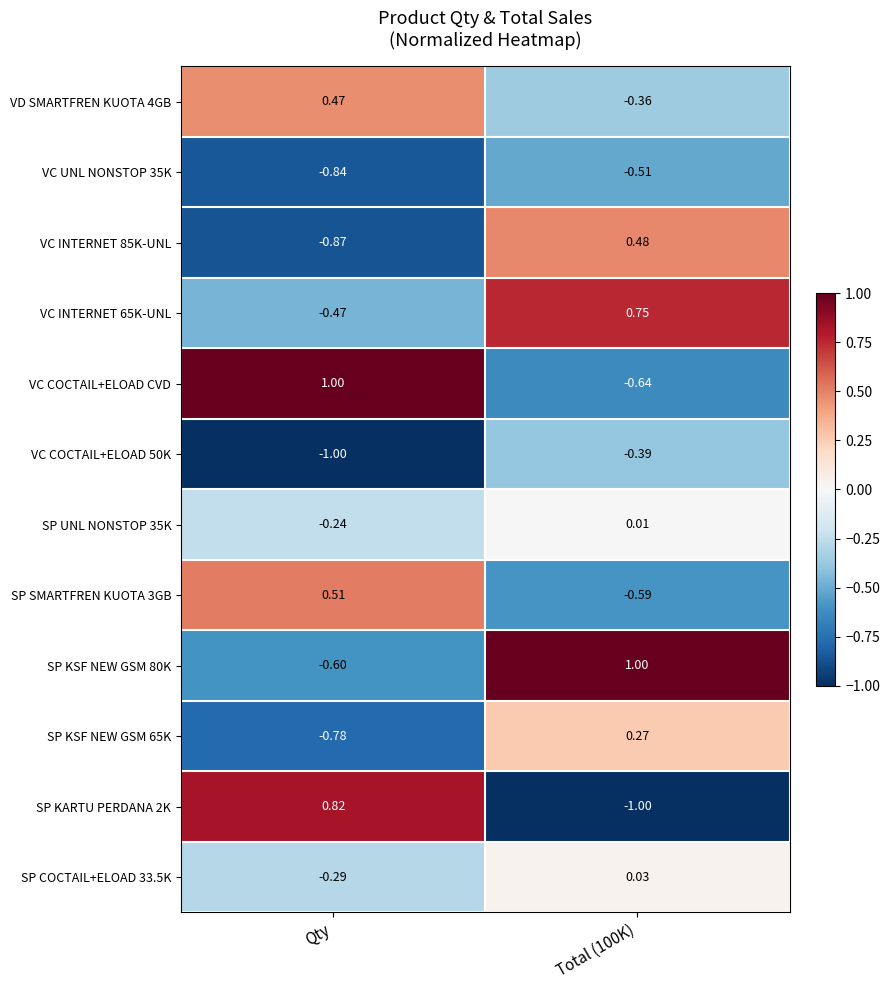

Which category has the lowest value in the VC COCTAIL+ELOAD 50K series?

Qty